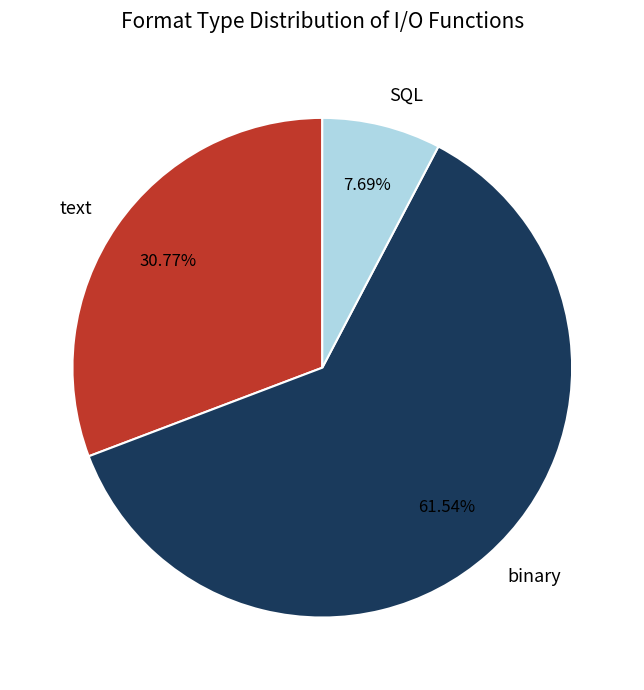

The text slice represents 31% of the pie. True or false?

True